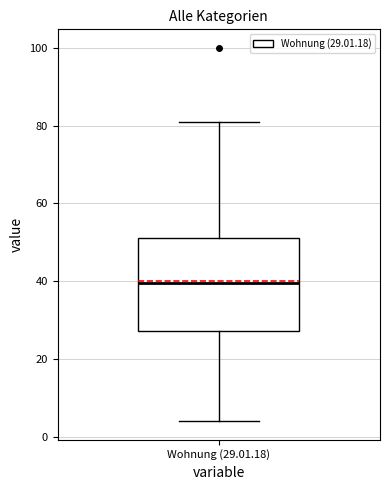

Read this box plot against the y-axis: the position of the median line, the range covered by the box, and the ends of both whiskers. The values are not printed on the chart, so give them approximately, as read against the axis.

median 40, box 28 to 52, whiskers 4 to 82